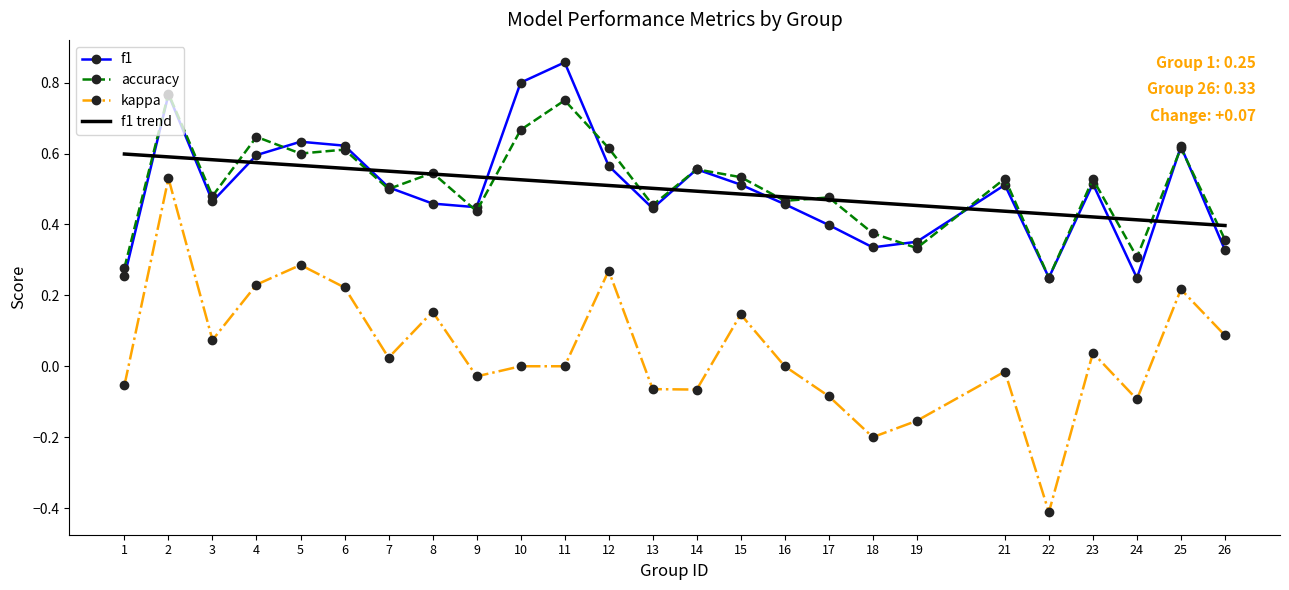

At which category is the sum across all series the highest?

2